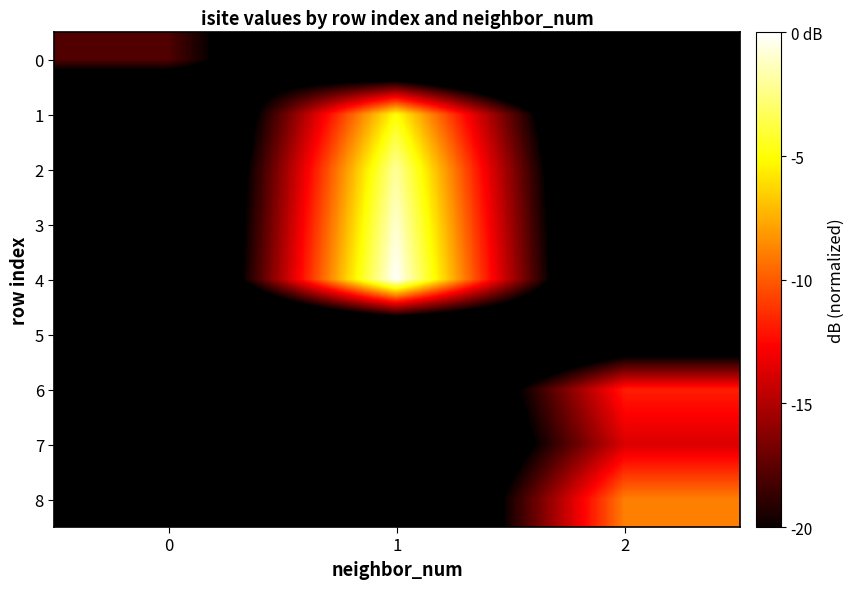

Reading left to right, list all the values displayed in this chart.

0: 0=-17.8	1=-30.0	2=-30.0
1: 0=-30.0	1=-5.0	2=-30.0
2: 0=-30.0	1=-2.0	2=-30.0
3: 0=-30.0	1=-0.9	2=-30.0
4: 0=-30.0	1=0.0	2=-30.0
5: 0=-30.0	1=-30.0	2=-25.8
6: 0=-30.0	1=-30.0	2=-11.8
7: 0=-30.0	1=-30.0	2=-13.8
8: 0=-30.0	1=-30.0	2=-8.9